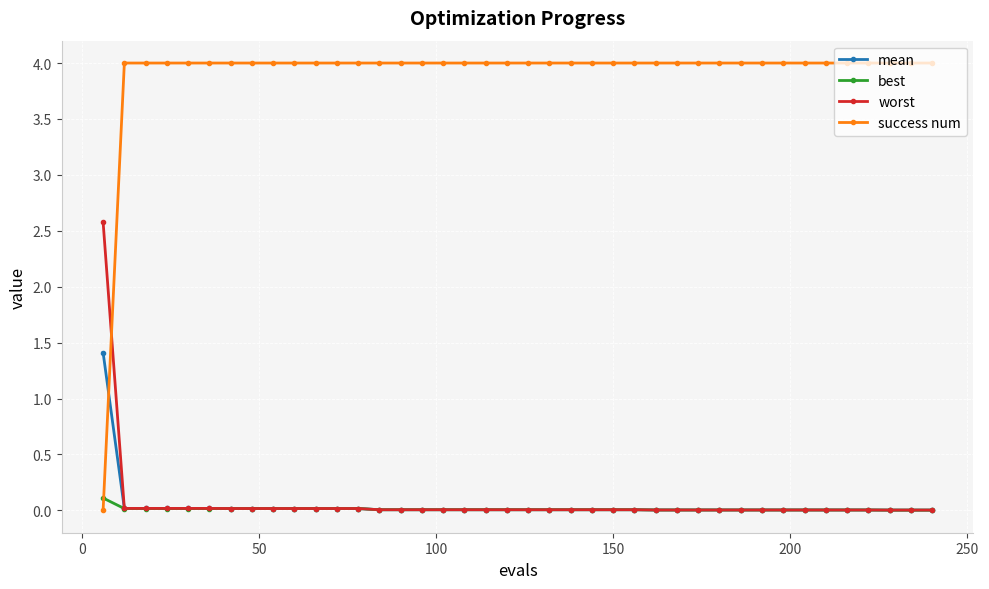

Which series has the largest range (max minus min)?

success num